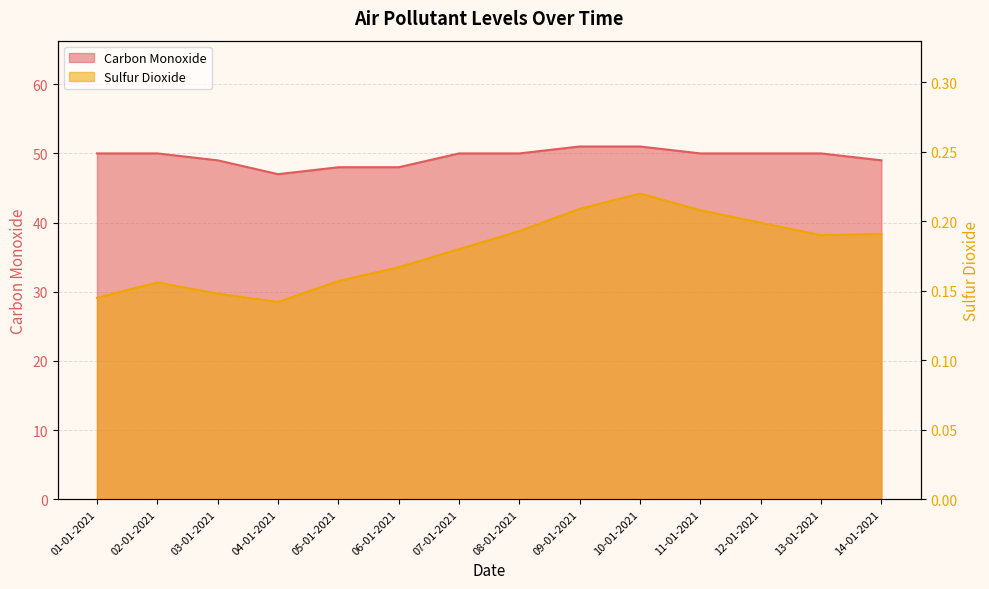

What is the approximate value of Sulfur Dioxide at 01-01-2021?

0.1